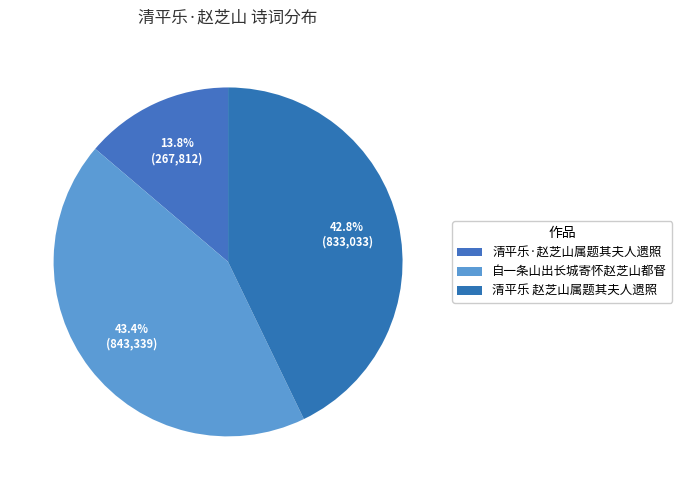

What is the change in value from 自一条山出长城寄怀赵芝山都督 to 清平乐 赵芝山属题其夫人遗照?

-10306